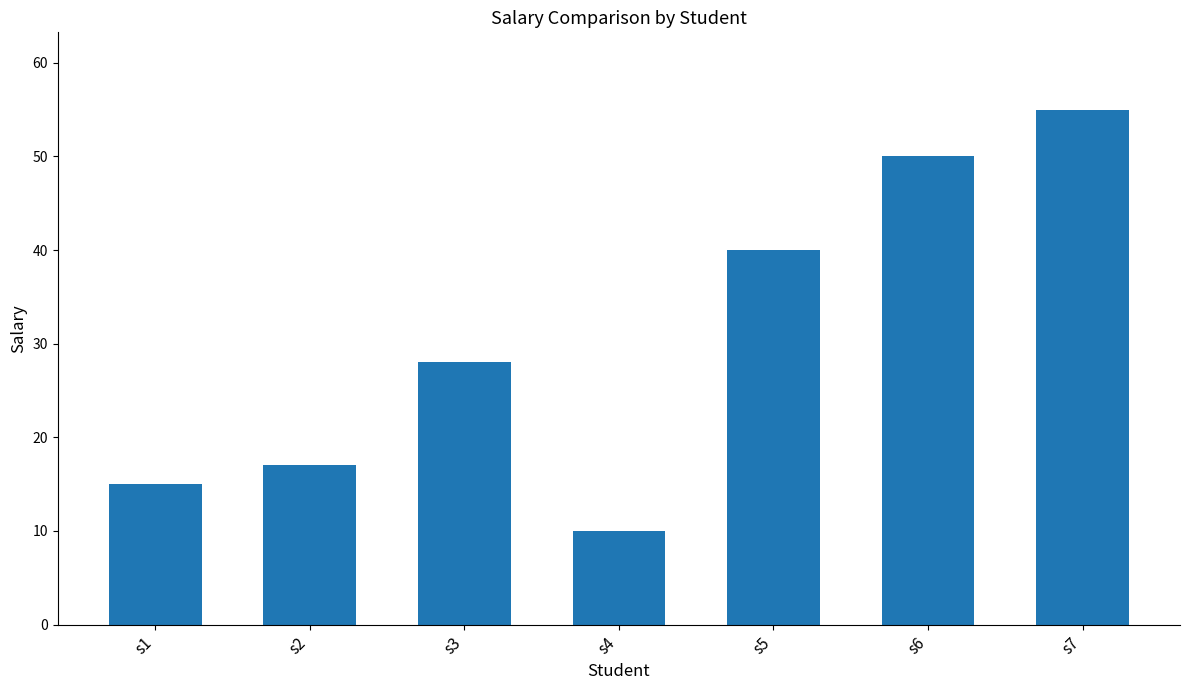

How many distinct data groups are displayed?

1